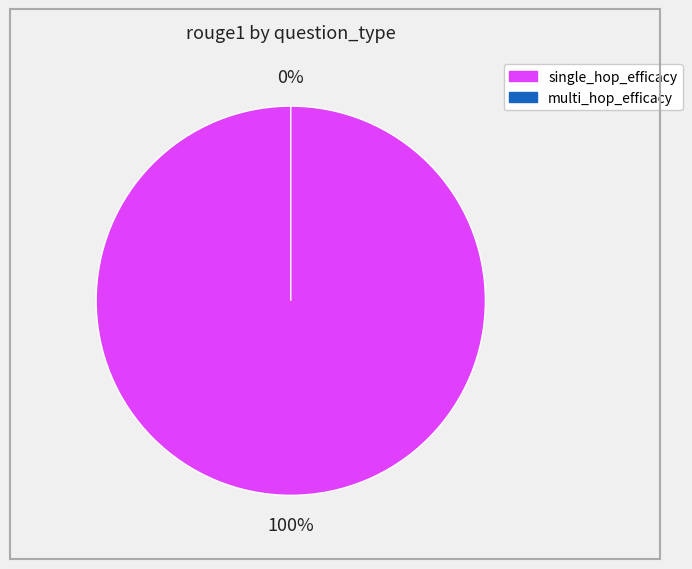

The single_hop_efficacy (common sense) slice represents 23% of the pie. True or false?

False